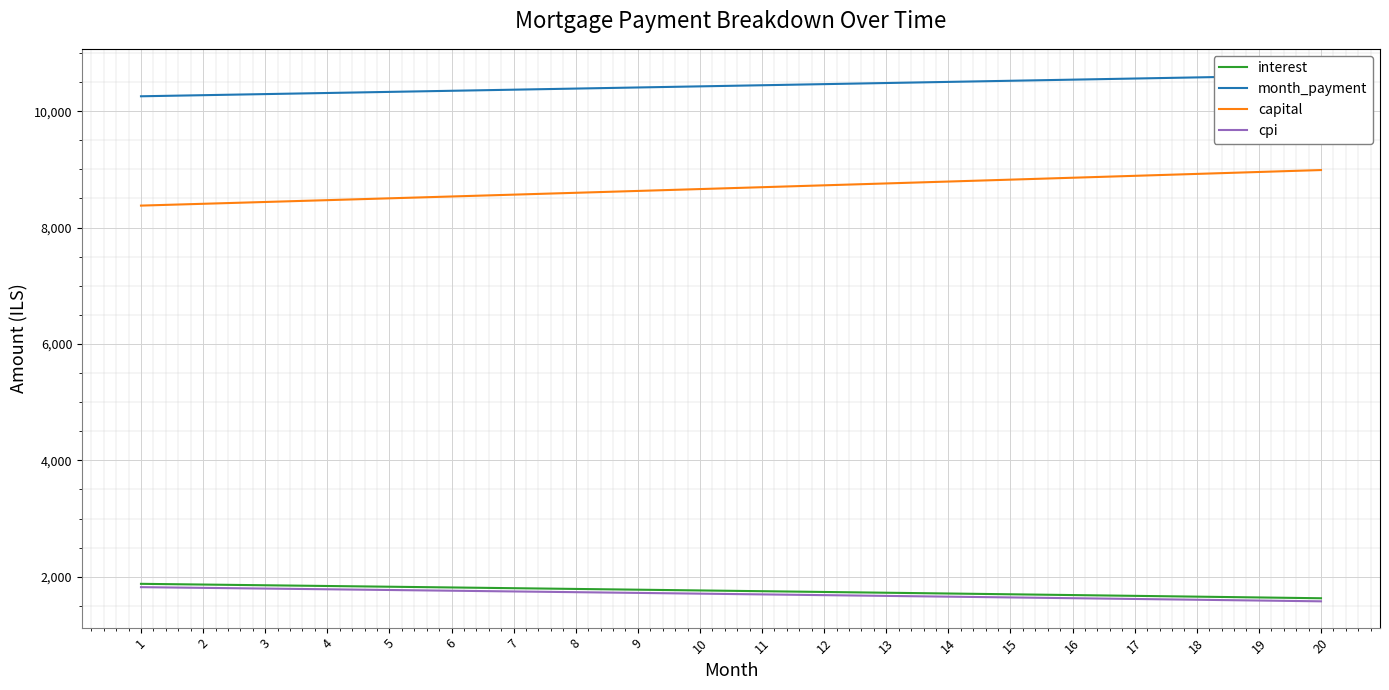

What is the sum of all month_payment values?

208727.9